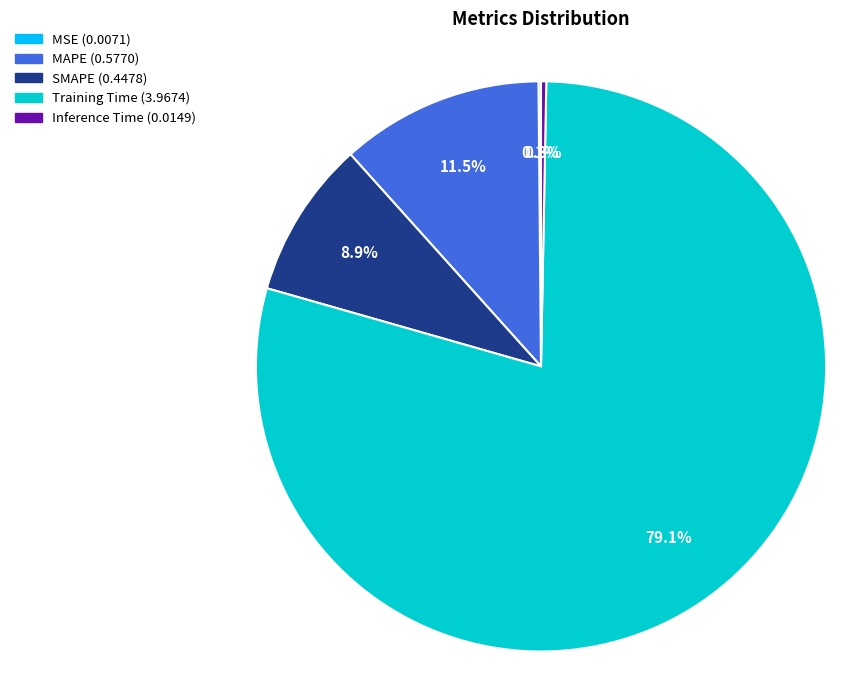

Which slice is the largest?

Training Time